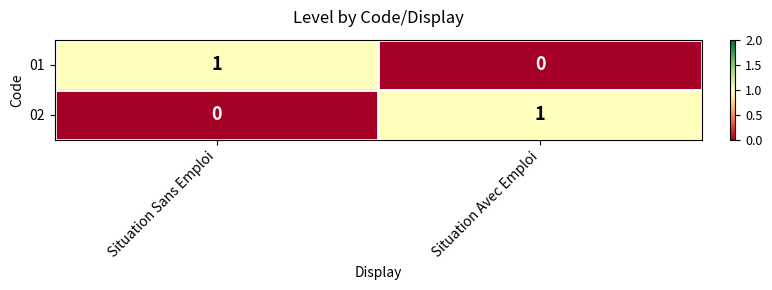

At Situation Sans Emploi, list the series in order from largest to smallest.

01, 02